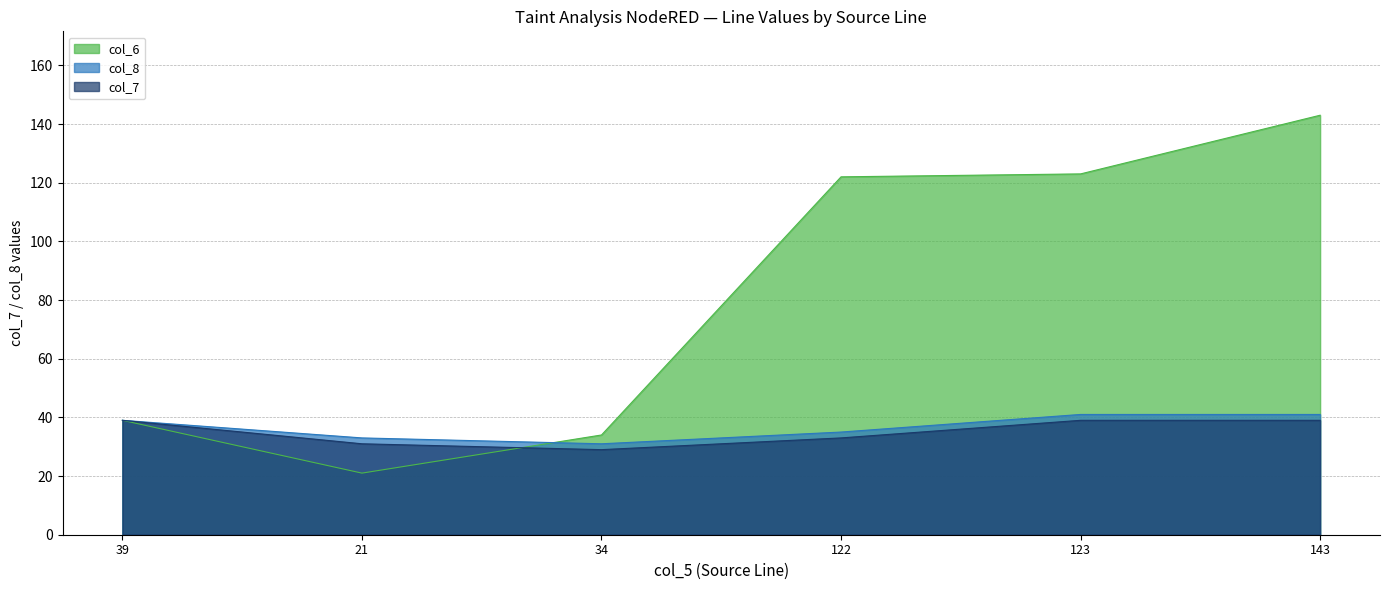

What is the value of the col_7 point at the 1st from the left?

39